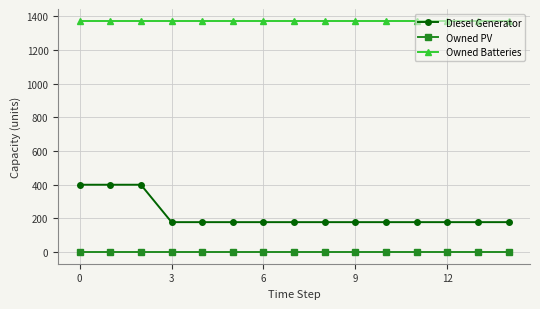

At how many categories does at least one series exceed 370?

15